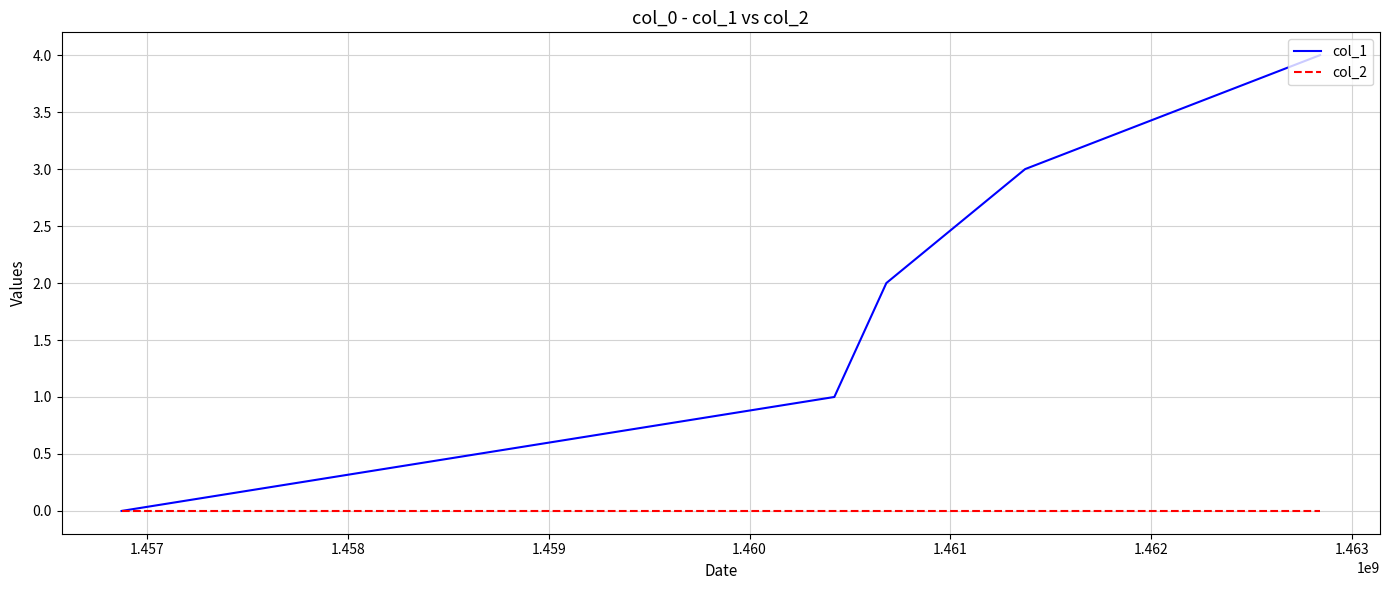

Rank the series by their maximum value, from highest to lowest.

col_1, col_2